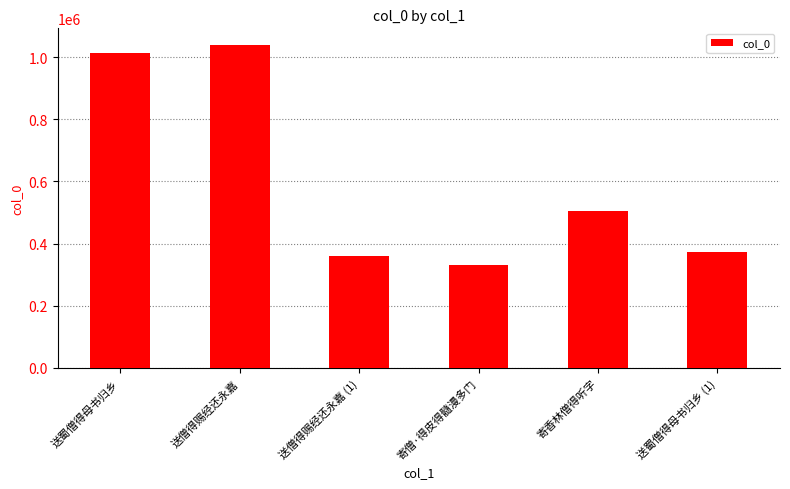

Which label corresponds to the smallest value in the chart?

寄僧·得皮得髓漫多门